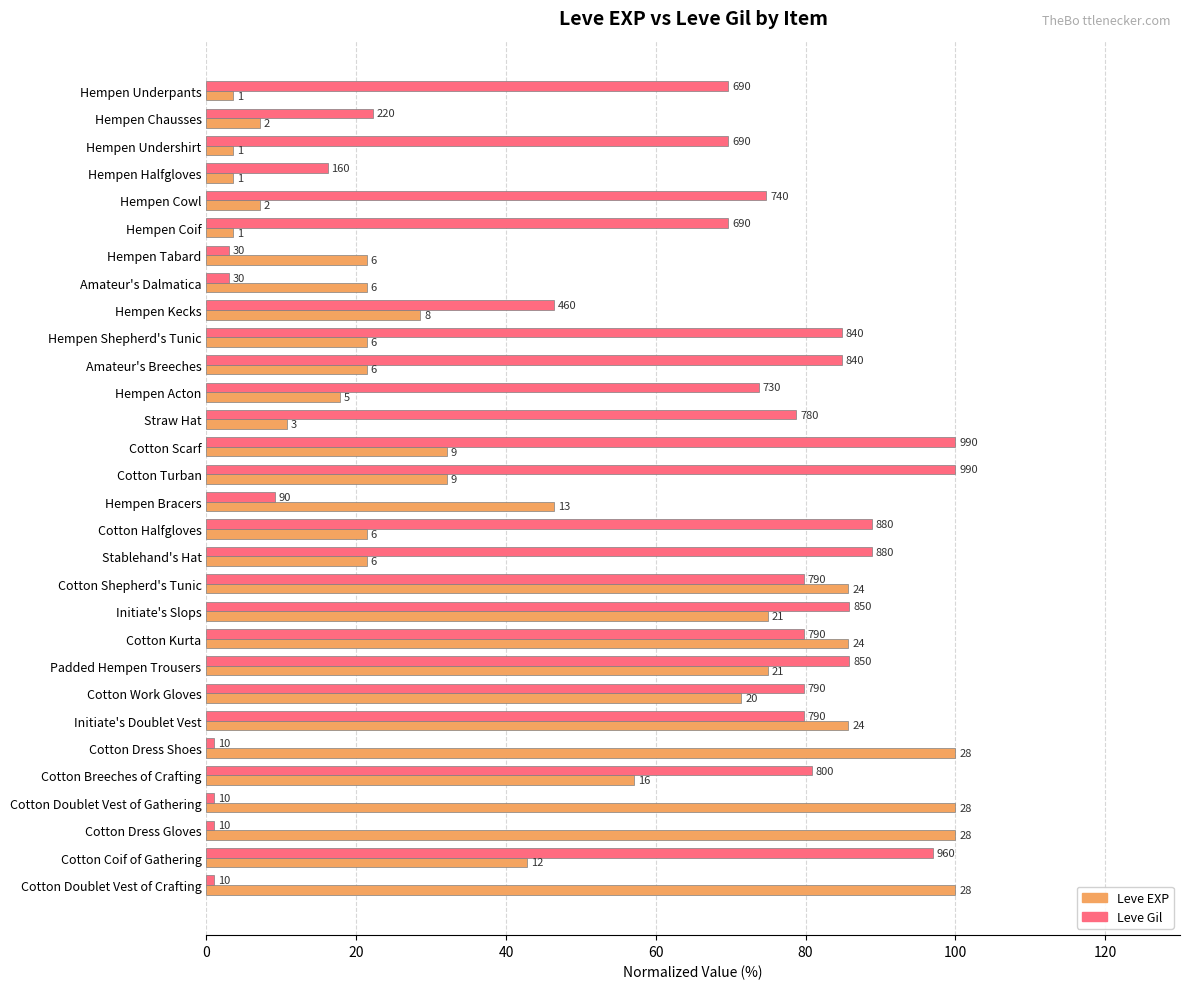

Which series has the largest total across all categories?

Leve Gil